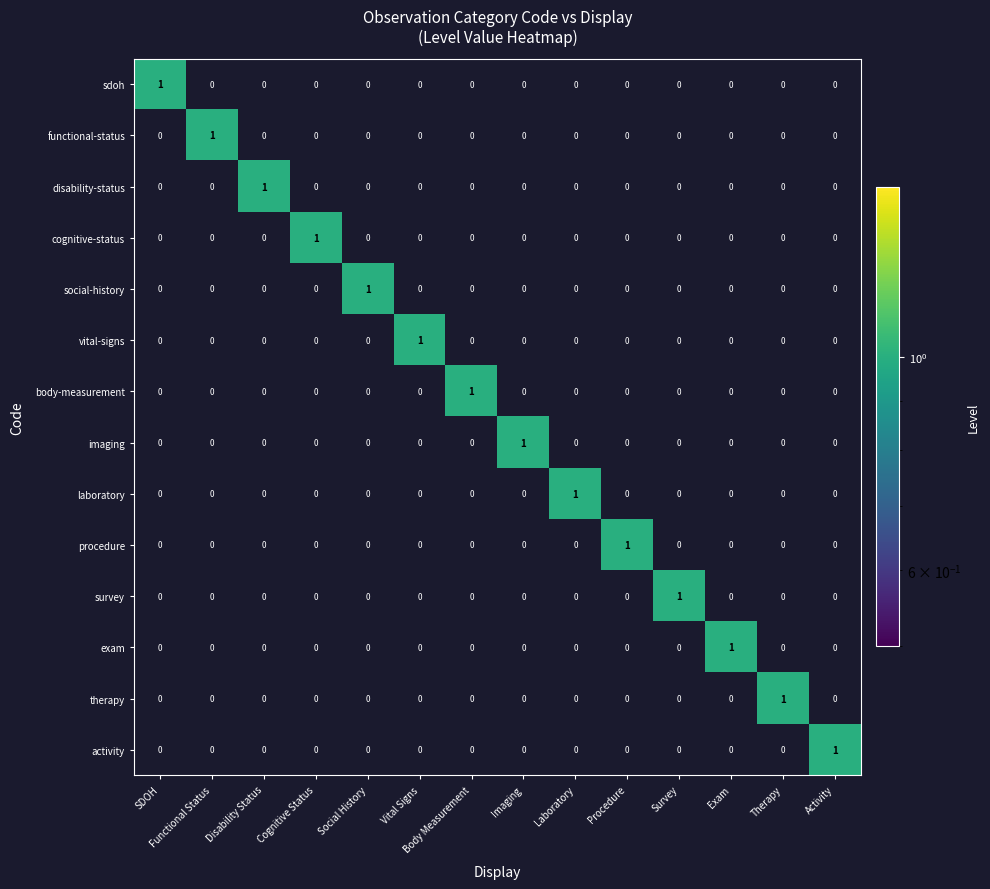

True or false: cognitive-status has a value of 0 at Procedure.

True